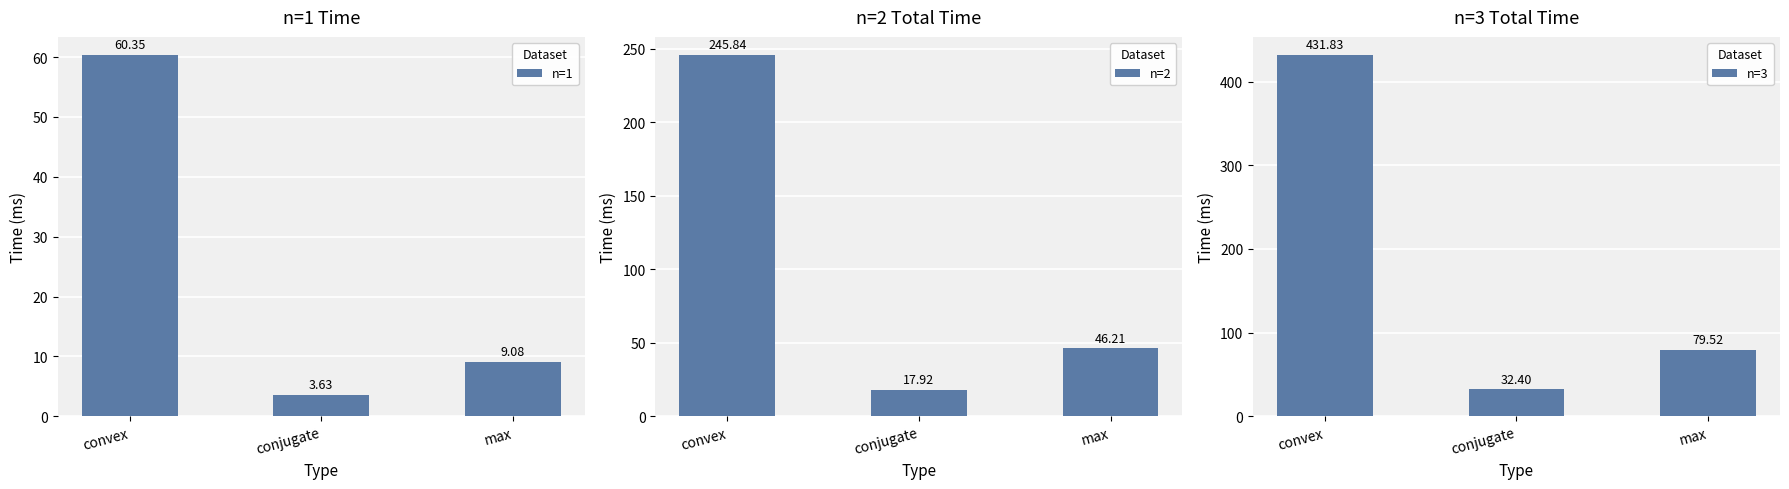

What is the average value of the n=2 series?

103.3